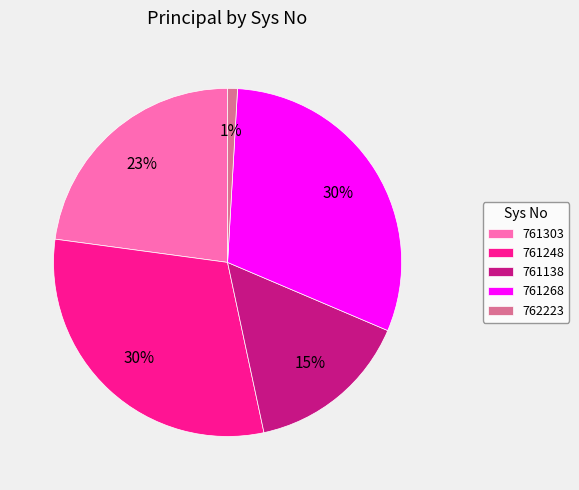

How many slices are in this pie chart?

5